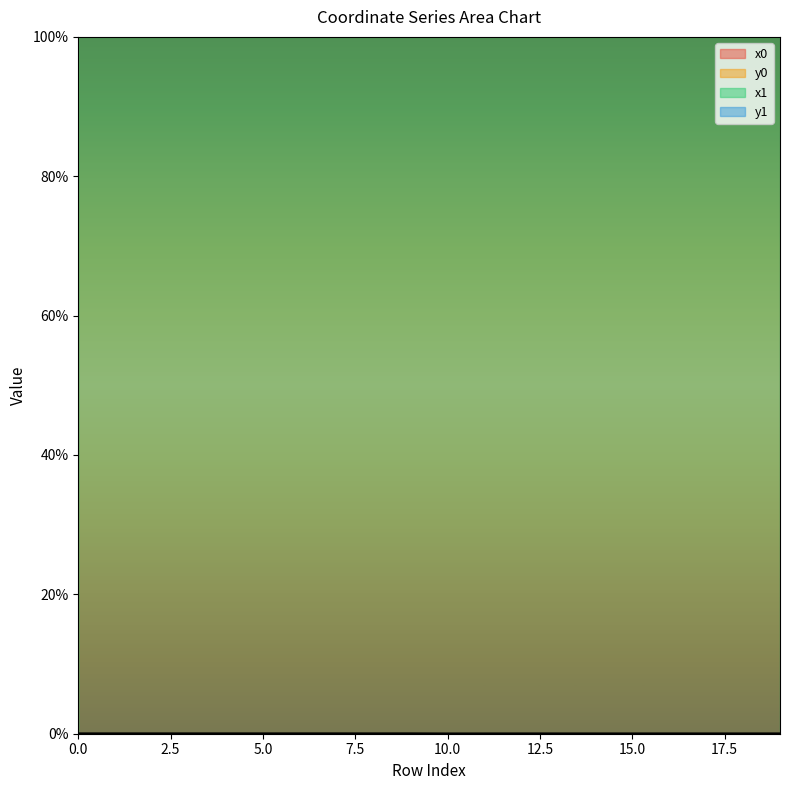

At how many categories does at least one series exceed 87?

20